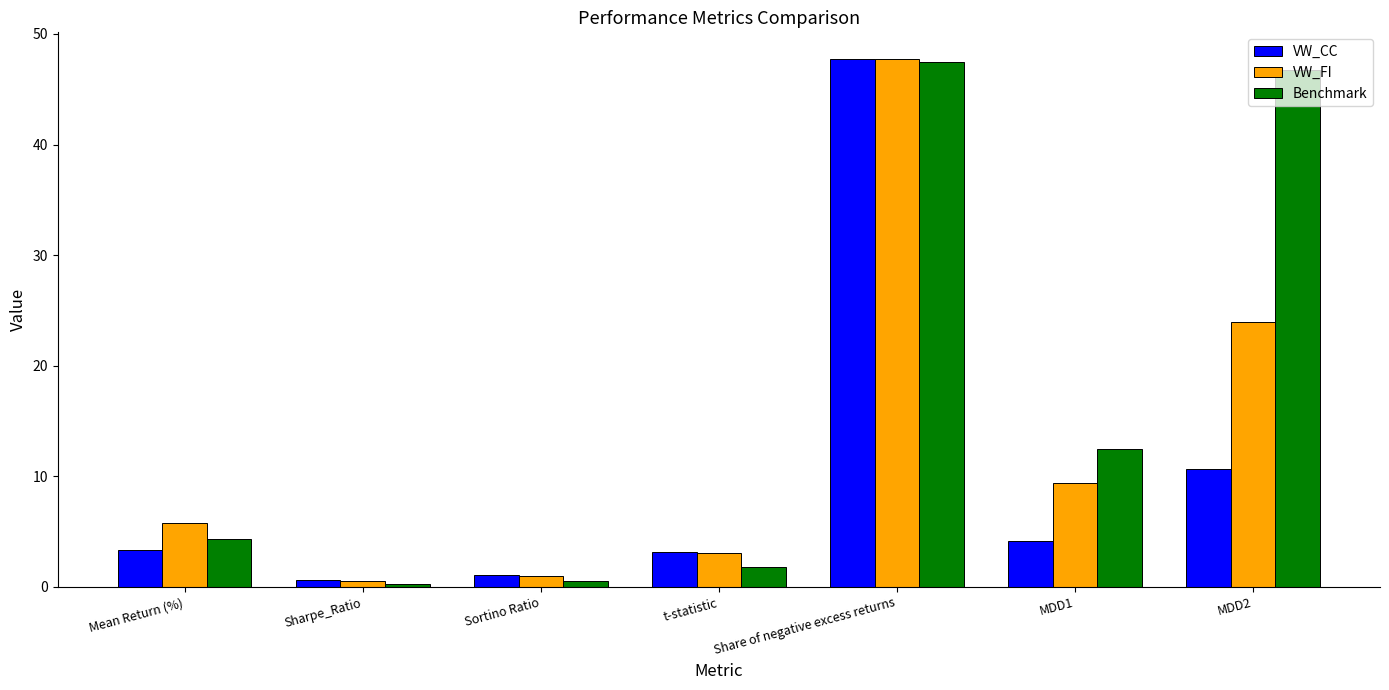

Which series has the largest total across all categories?

Benchmark